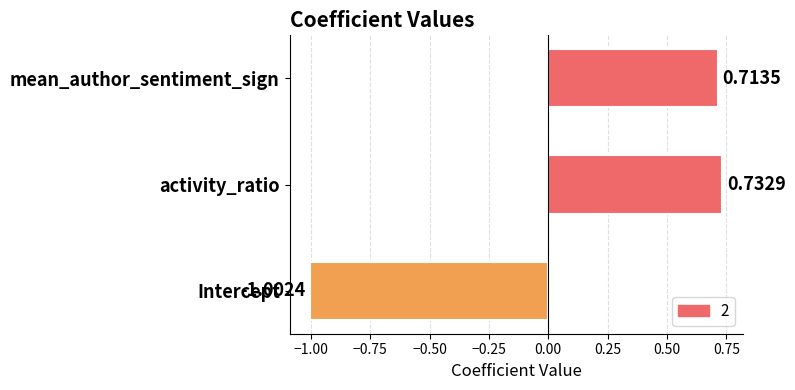

The chart shows a value of -1.0 at Intercept. True or false?

True